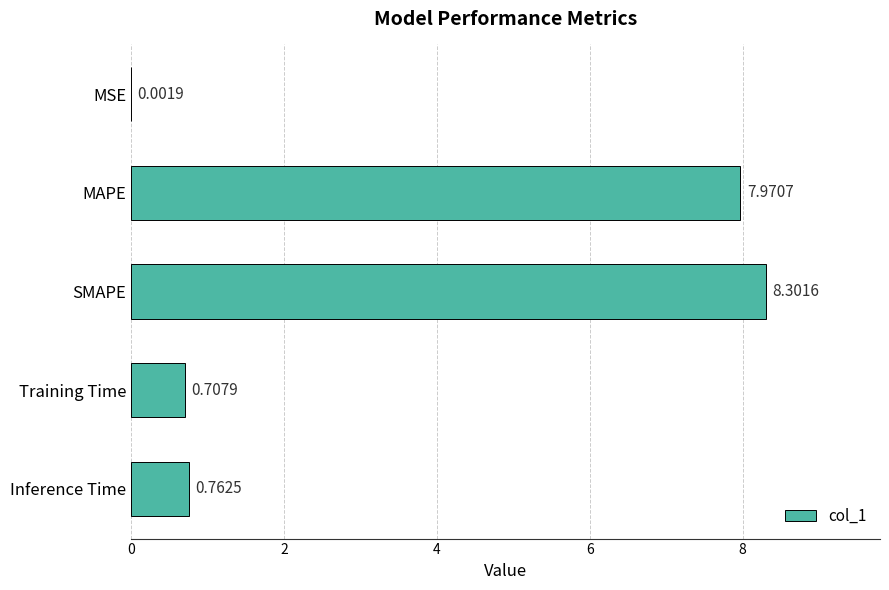

Where is the data nearest to the value 4?

Inference Time